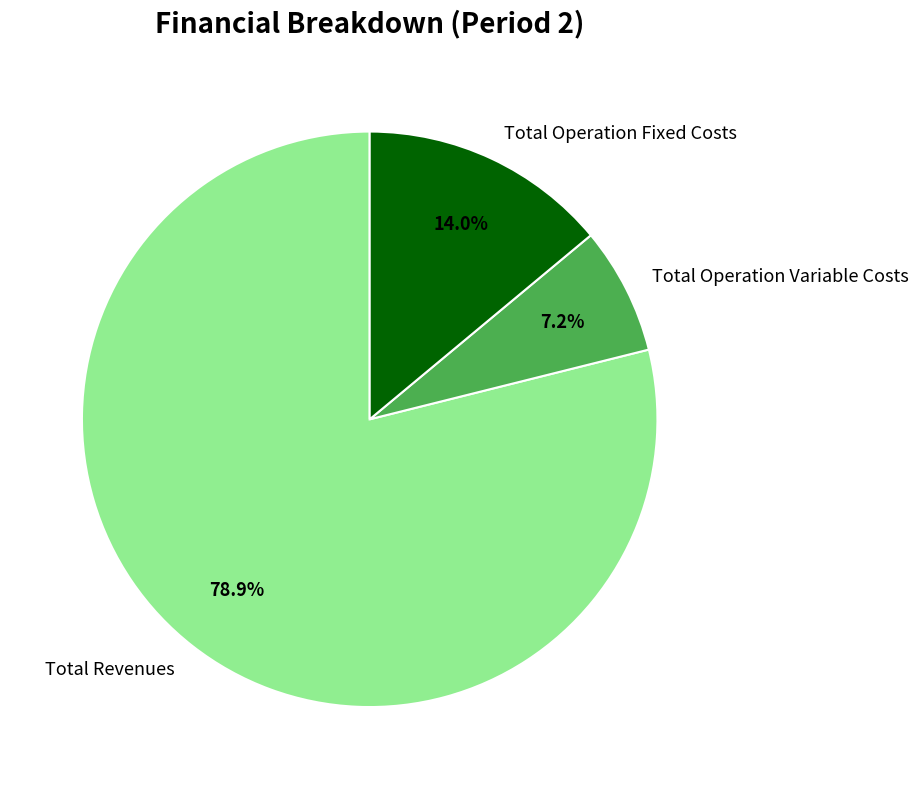

Is the sum of Total Operation Fixed Costs and Total Revenues greater than half?

Yes